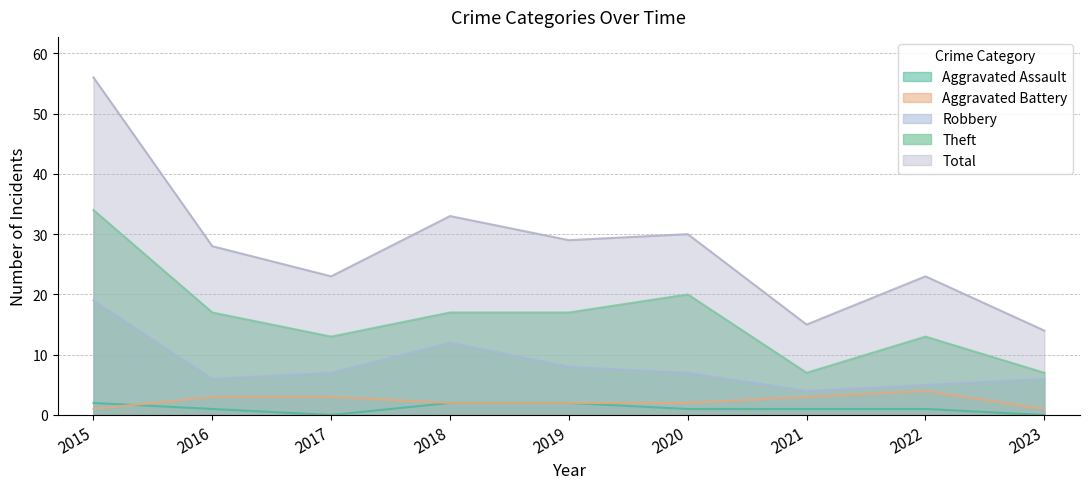

True or false: Robbery has more than 0 points higher than both neighbors.

True